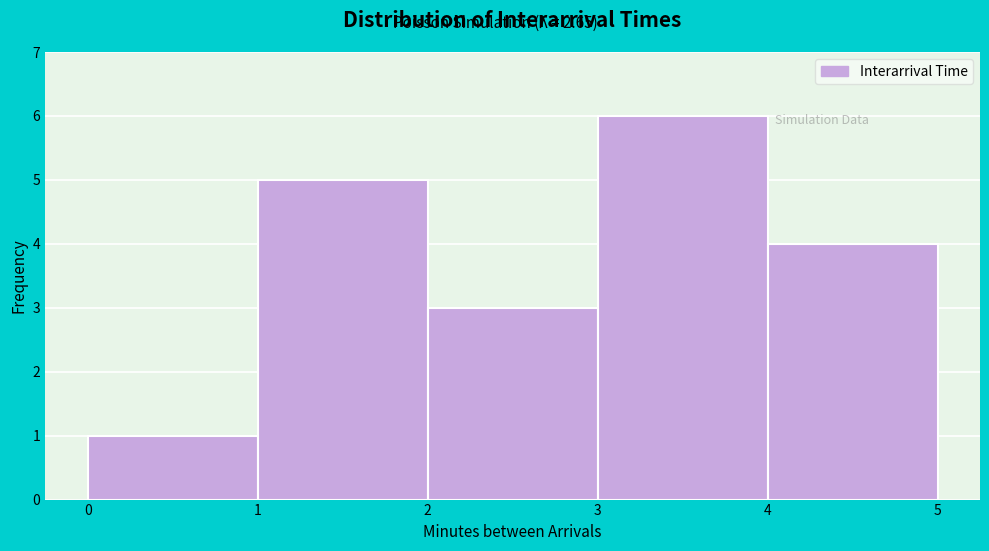

Reading left to right, list every bar in this chart as the range it spans on the x-axis followed by its height. The values are not printed on the chart, so give them approximately, as read against the axis.

0 to 1: 1
1 to 2: 5
2 to 3: 3
3 to 4: 6
4 to 5: 4